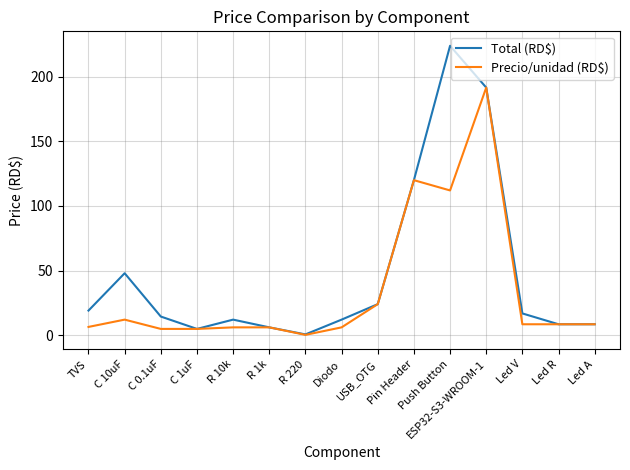

Where is Precio/unidad (RD$) nearest to the value 95?

Push Button